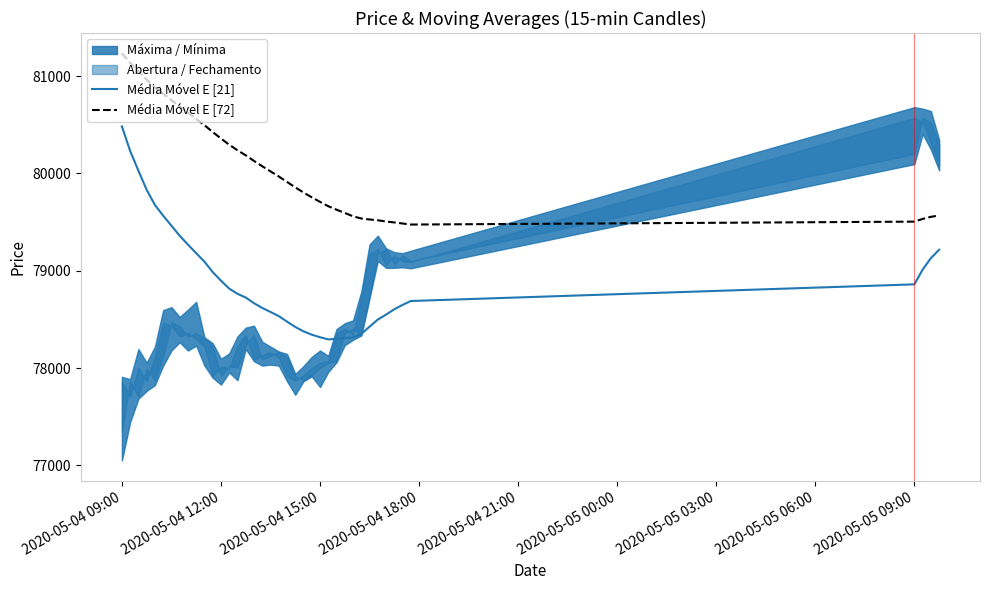

At which category is the sum across all series the highest?

2020-05-04 09:00